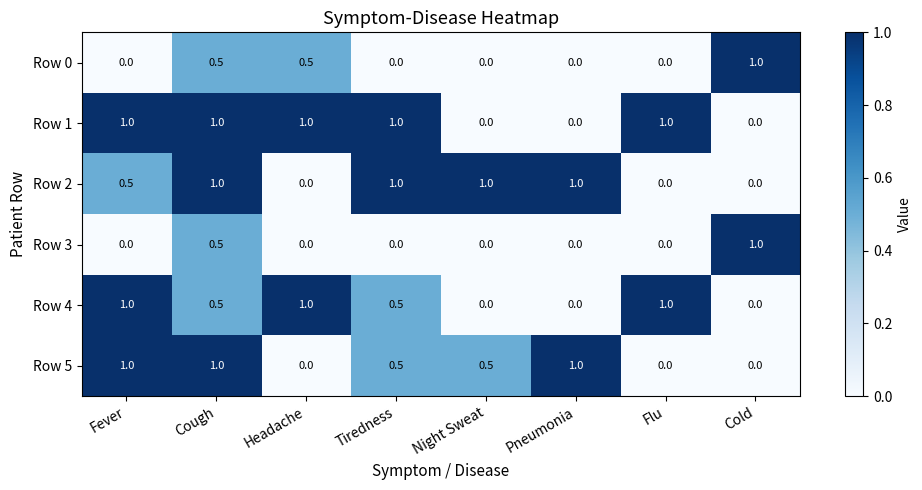

What is the highest value of the Row 0 series?

1.0